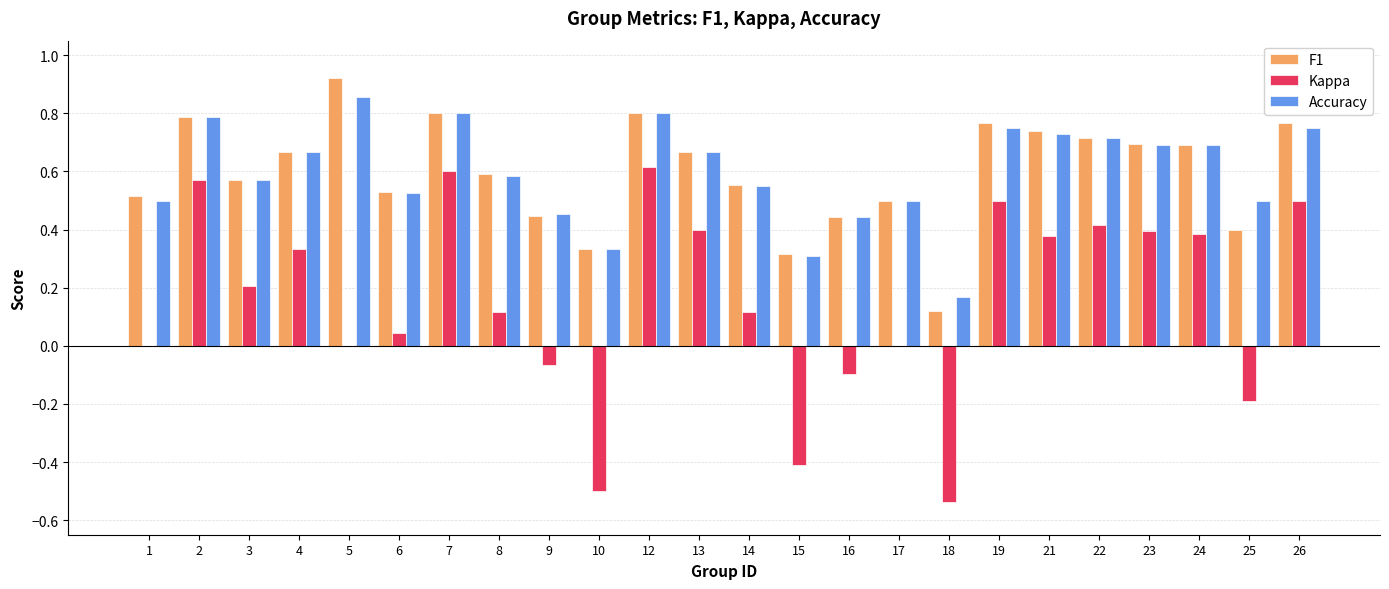

True or false: Kappa has a value of -0.5 at 10.

True